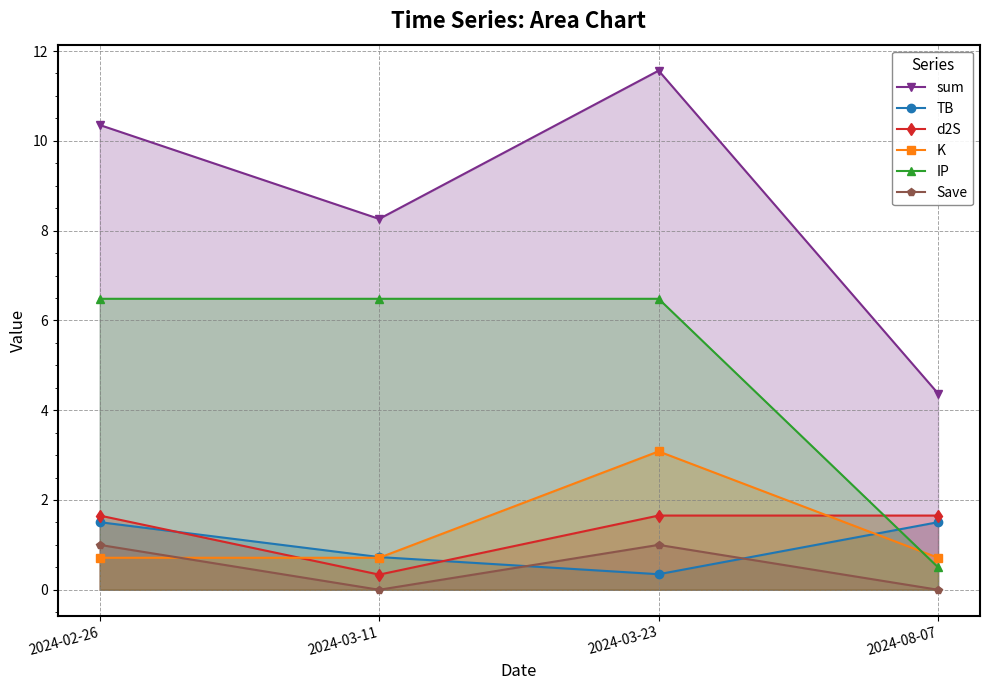

What is the sum of all Save values?

2.0